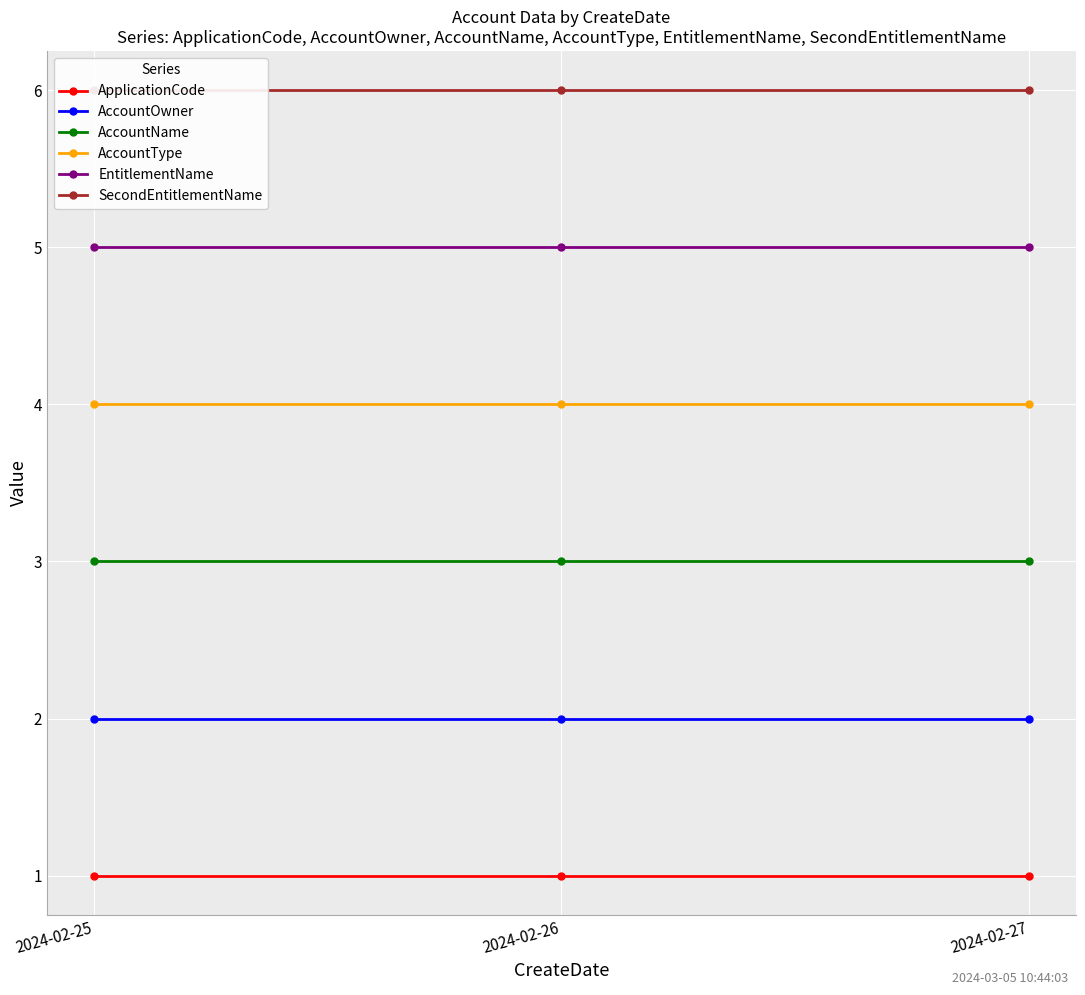

What is the lowest value of the ApplicationCode series?

1